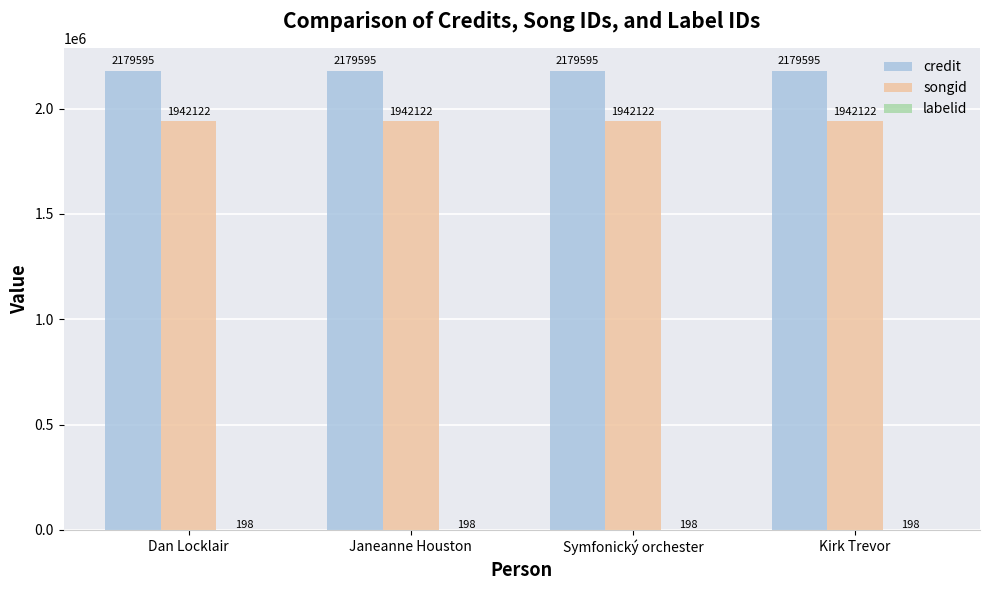

What value does the credit series have at Kirk Trevor?

2179595